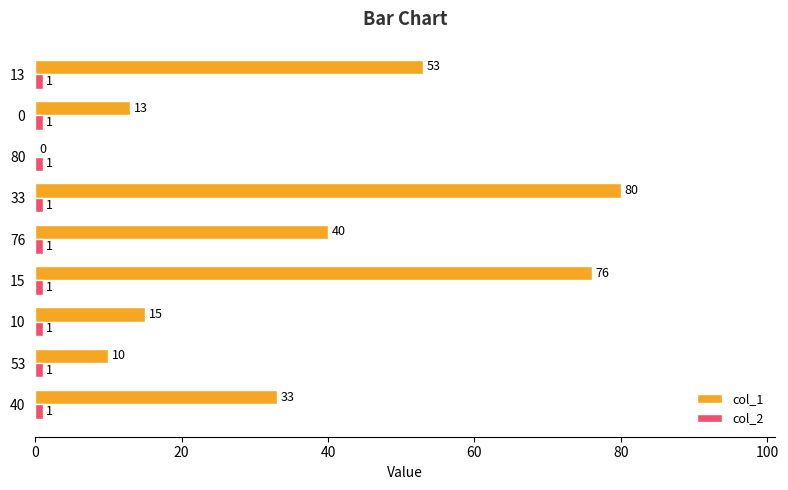

Is it true that col_1 equals 72 at 13?

False